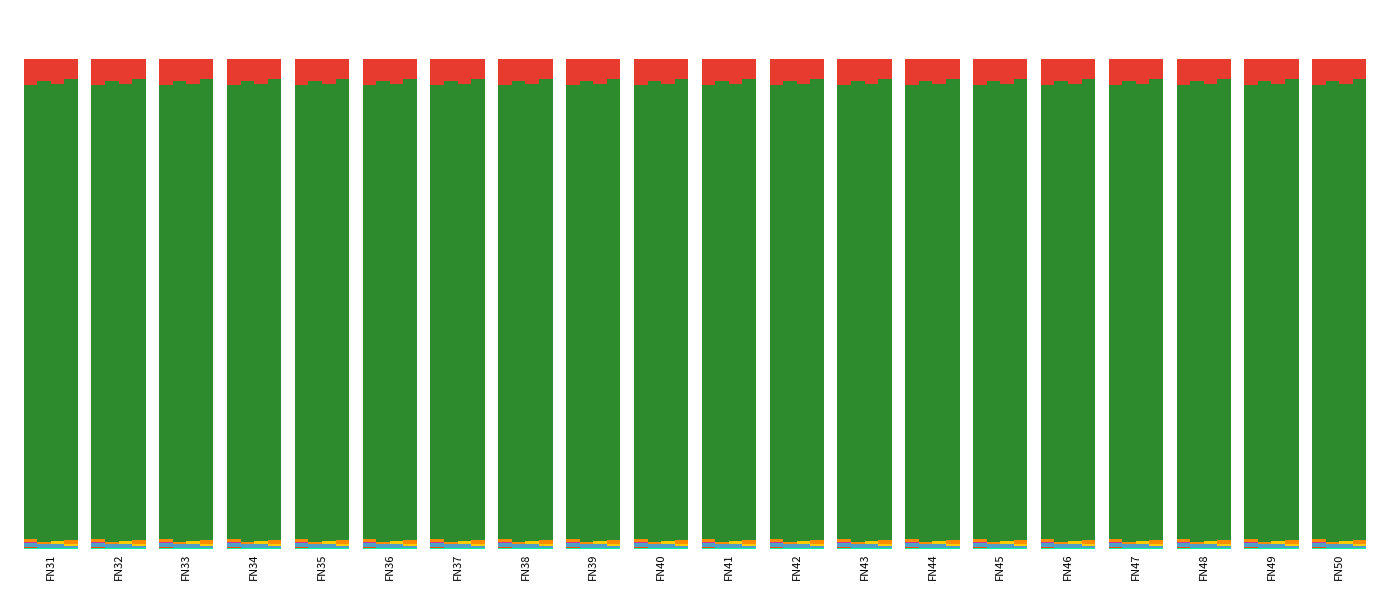

What is the average value of the 2018 Share series?

10.0